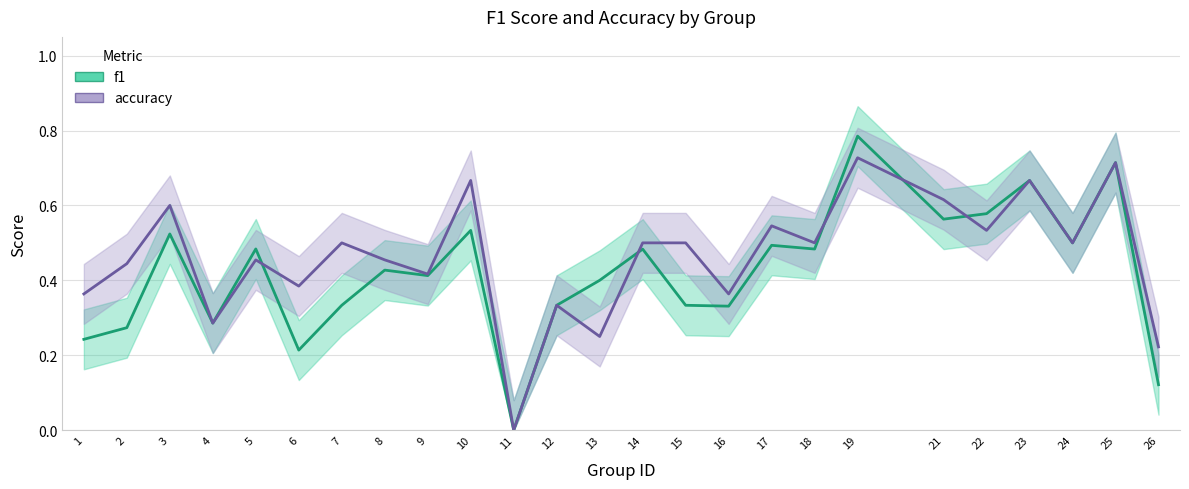

Where is the first local minimum for accuracy?

4